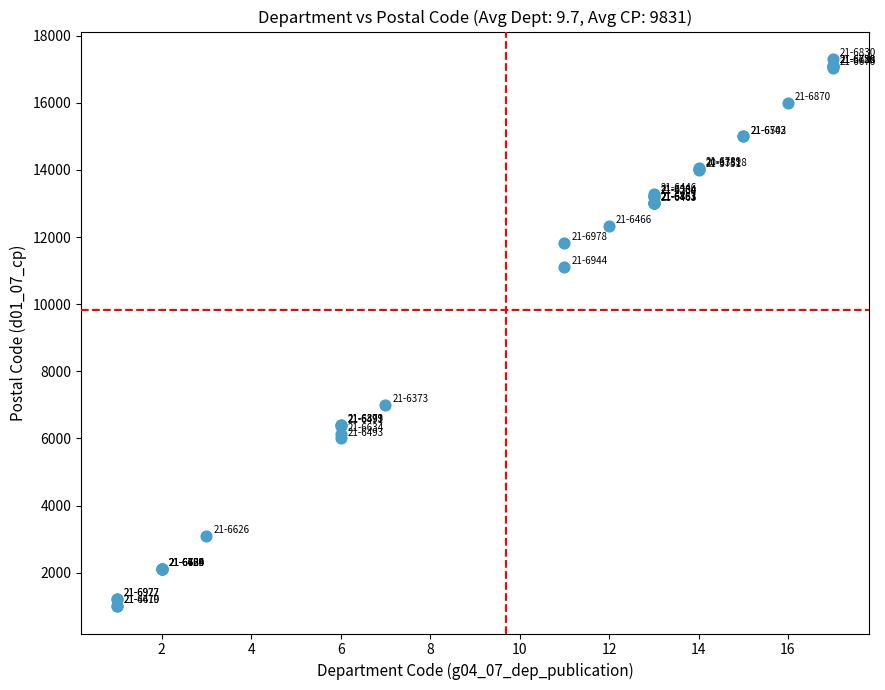

What Y value in the scatter plot is closest to 9154?

11100